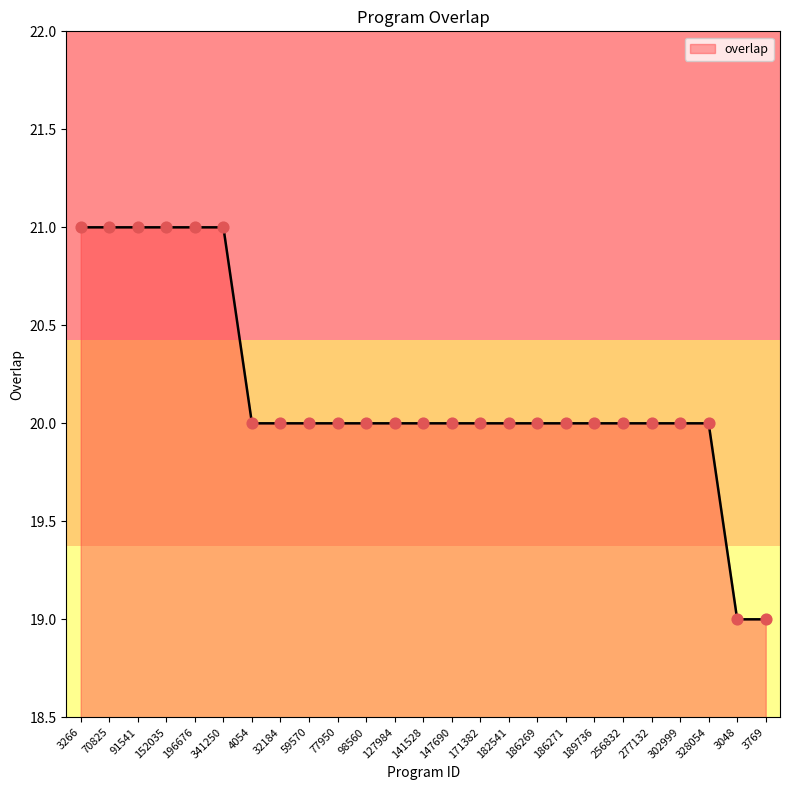

Approximately how many times larger is the value at 256832 compared to 302999?

1.0